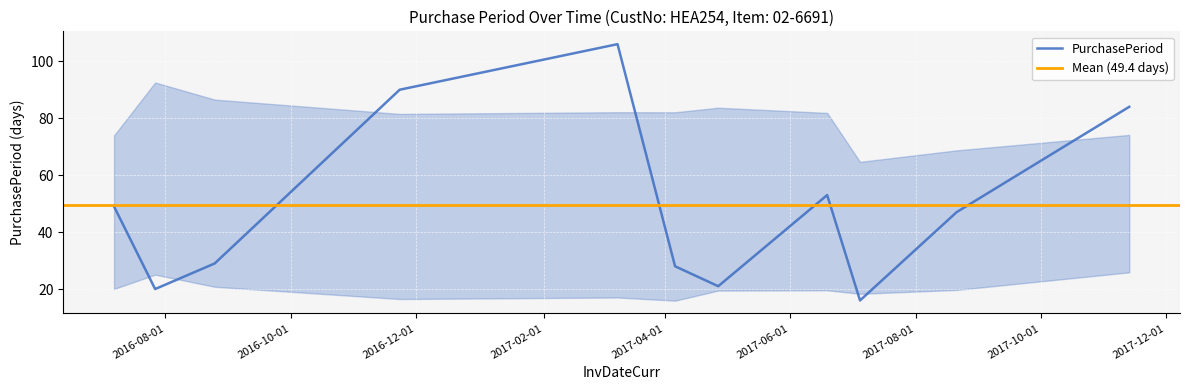

How many interior local peaks (higher than both neighbors) does the data have?

2